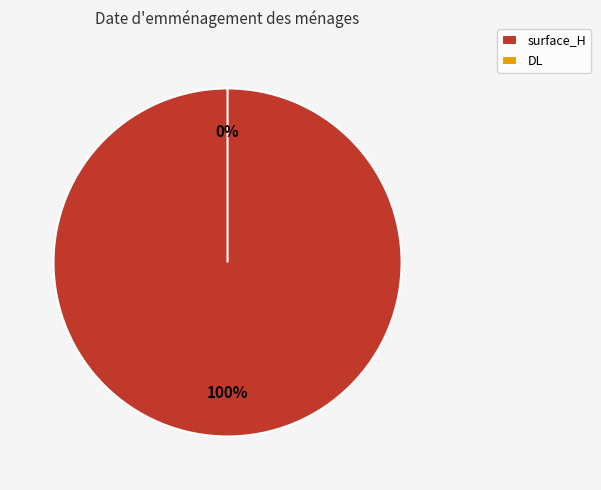

Rank the categories by value from lowest to highest.

DL, surface_H